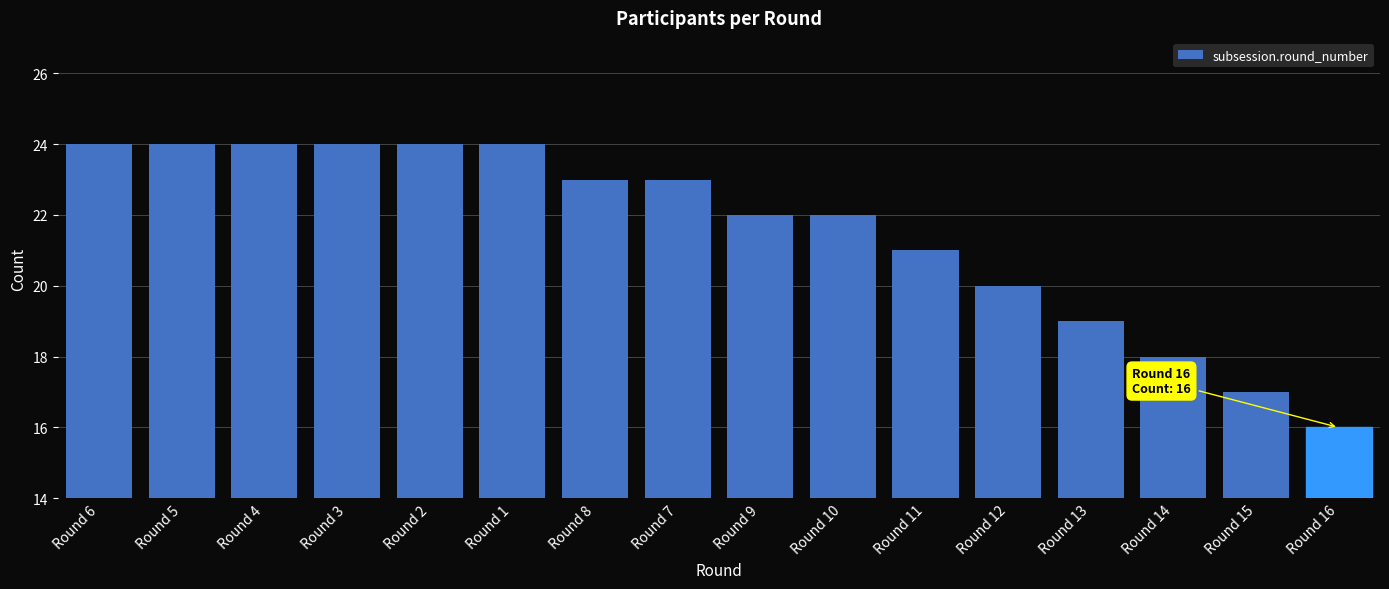

What is the average value?

22